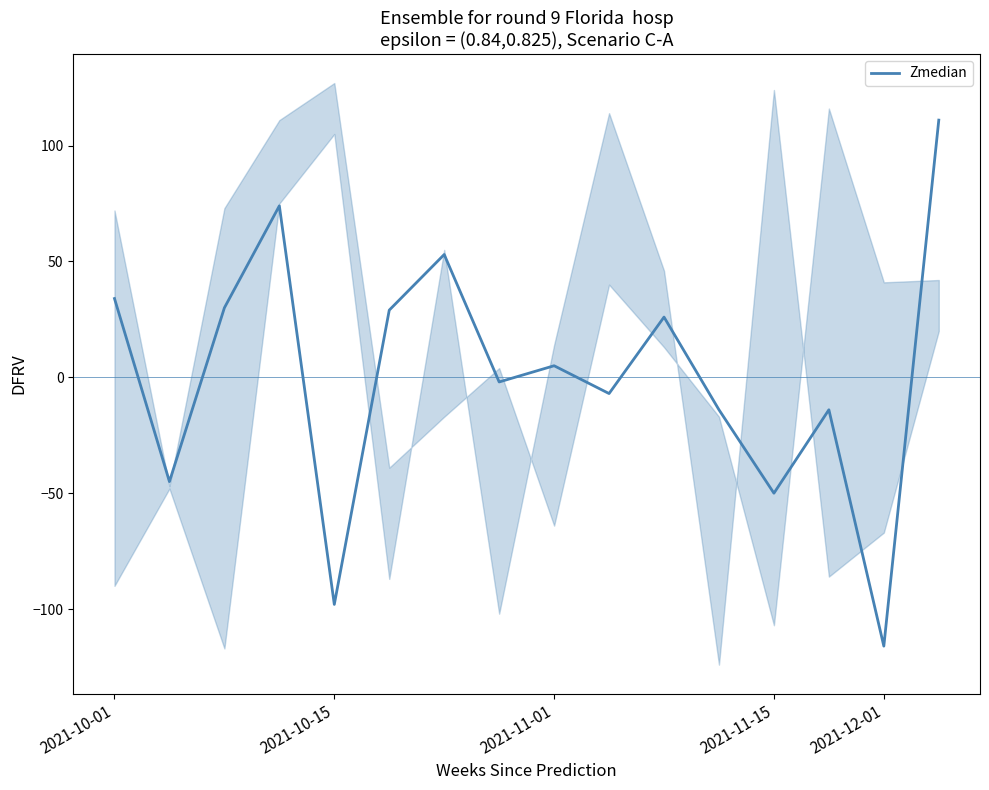

Does the chart have visible grid lines?

No